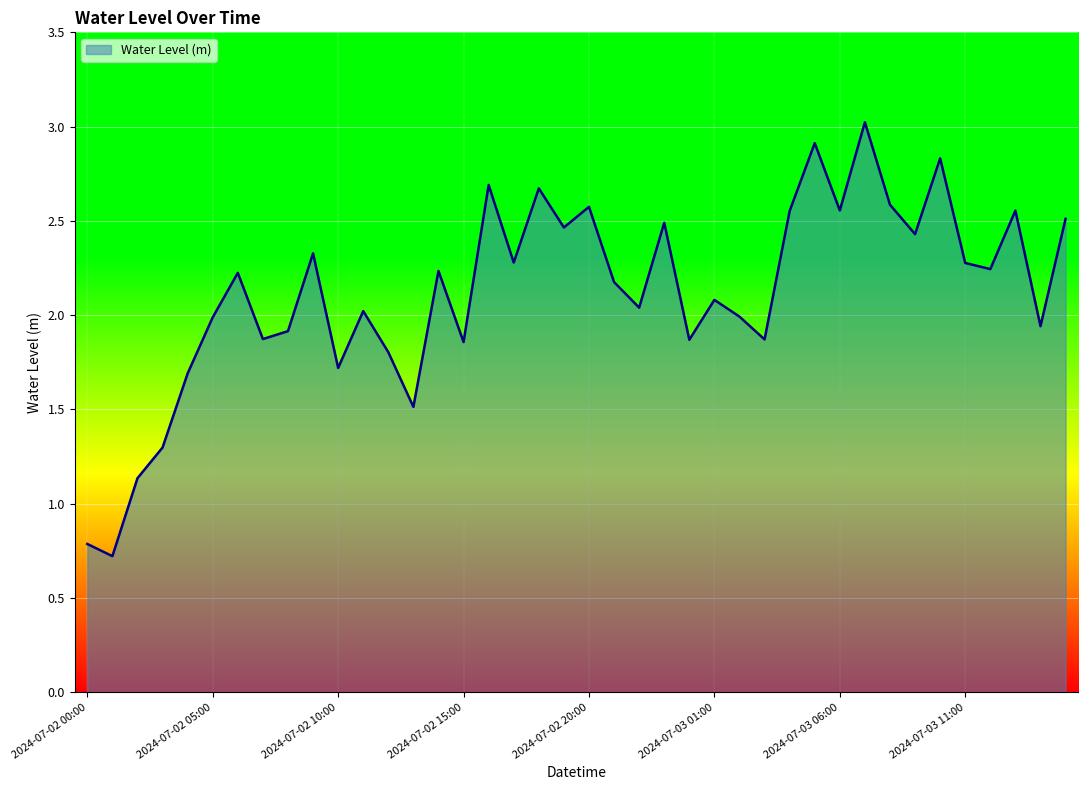

What is the difference between the maximum and minimum values?

2.3